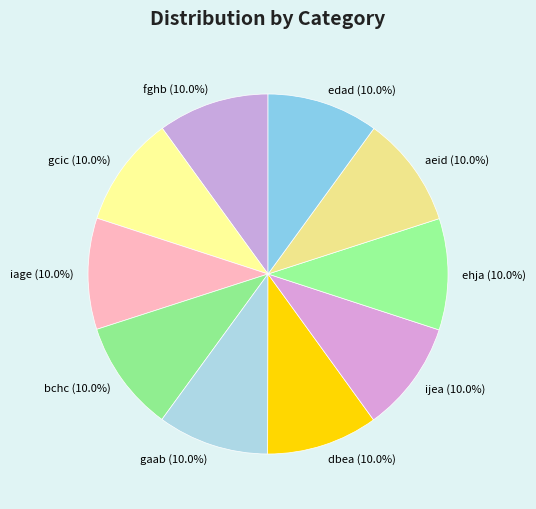

The dbea slice represents 10% of the pie. True or false?

True